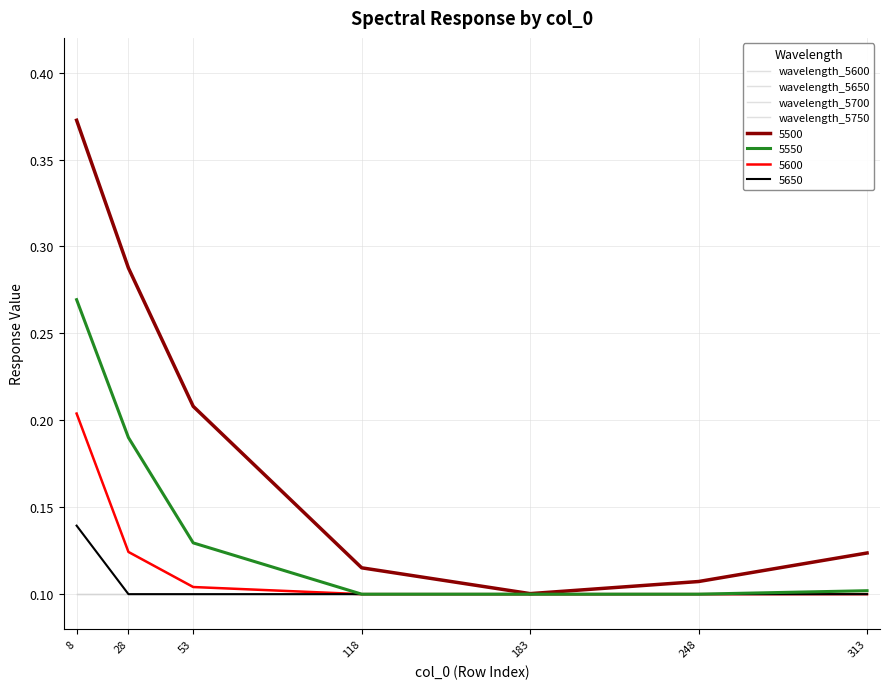

Rank the categories by wavelength_5750 value from highest to lowest.

8, 28, 53, 118, 183, 248, 313